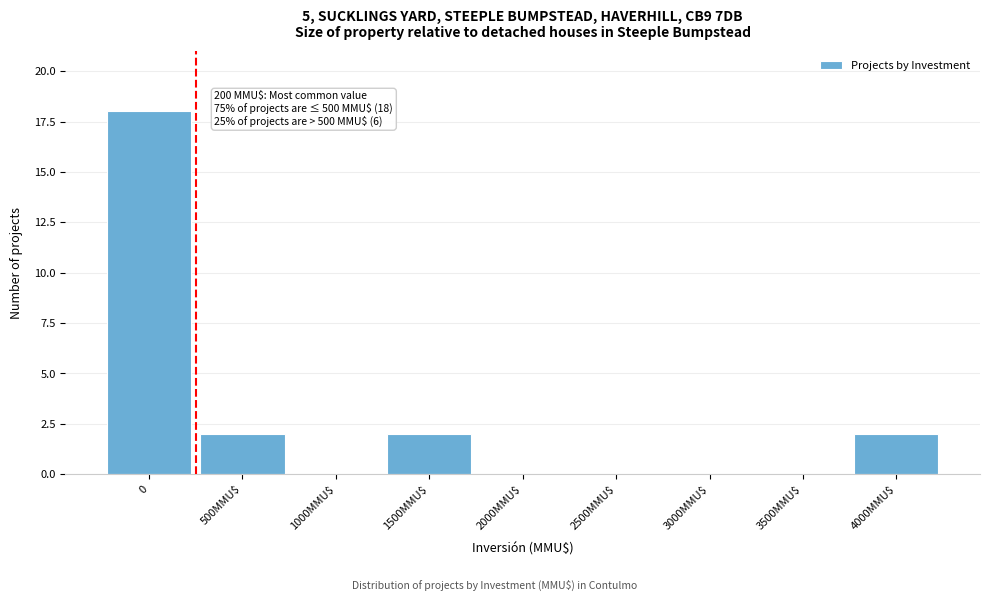

The chart shows a value of 0 at 1000MMU$. True or false?

True